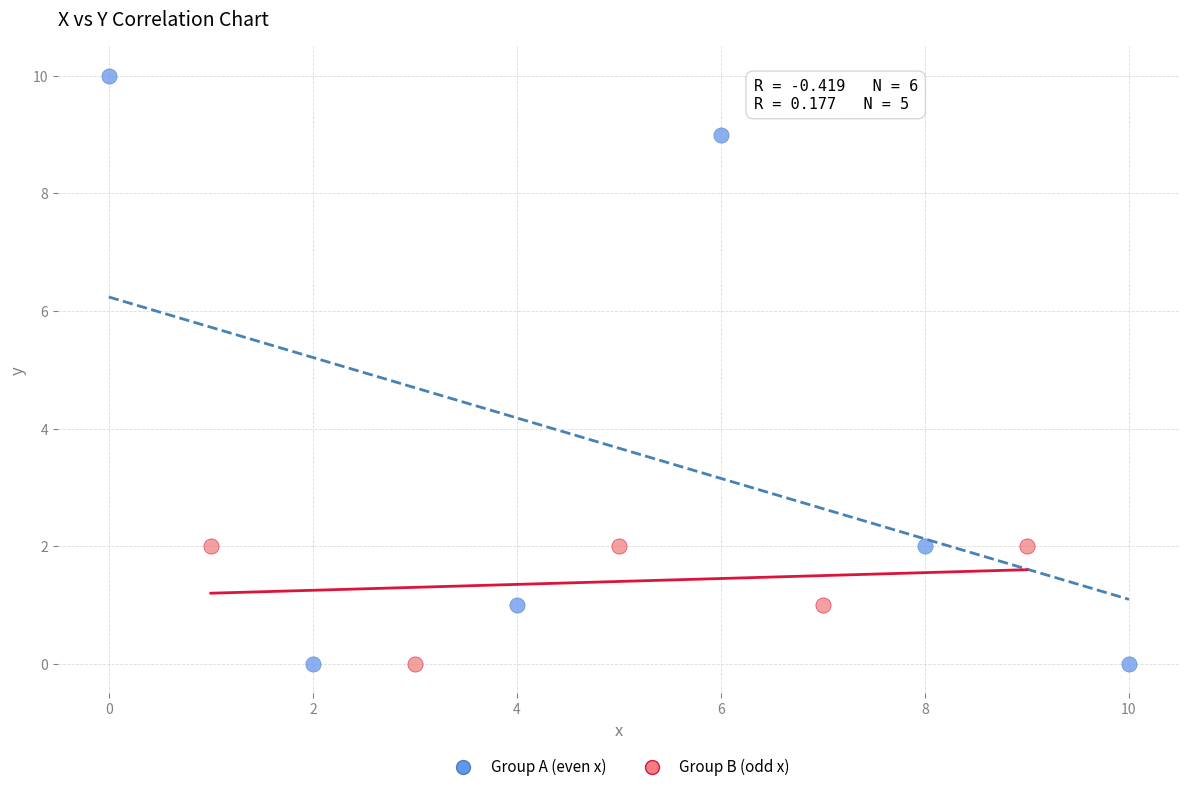

Which series contains the highest Y value?

Group A (even x)